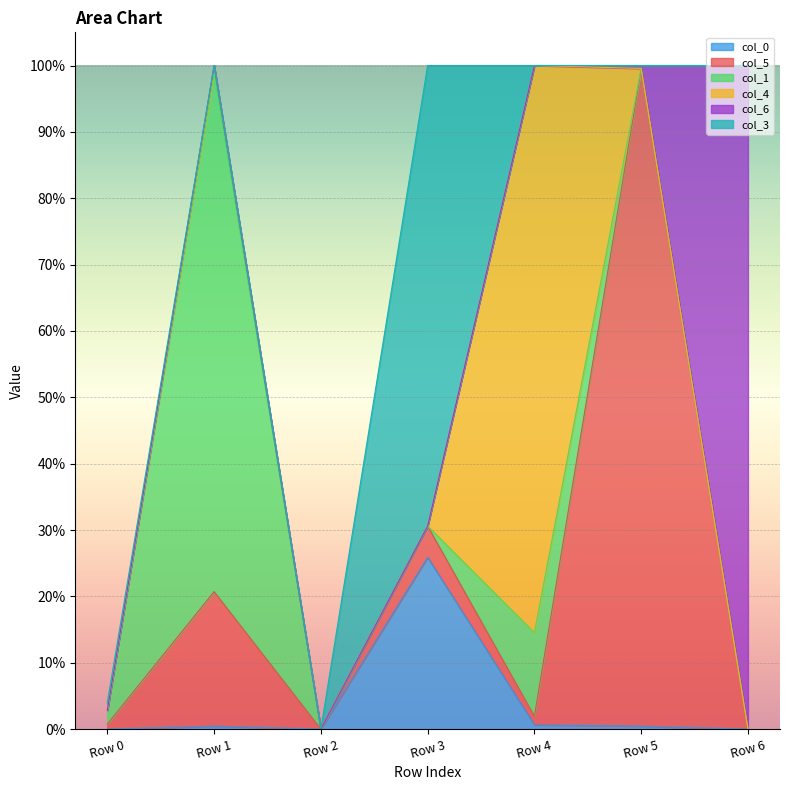

Is the value of col_4 at Row 1 greater than the value of col_6 at Row 4?

Yes